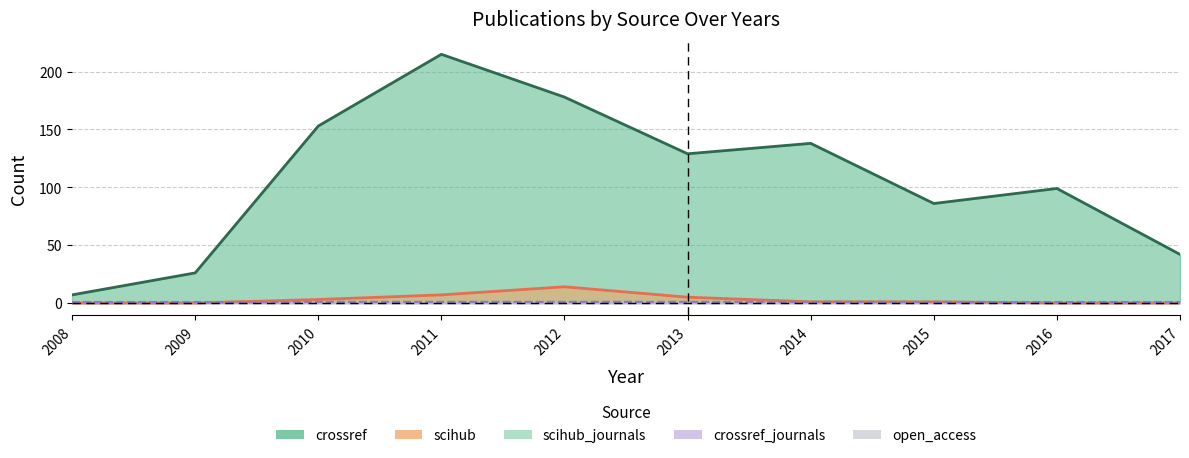

Is the value of crossref at 2011 greater than the value of scihub_journals at 2016?

Yes